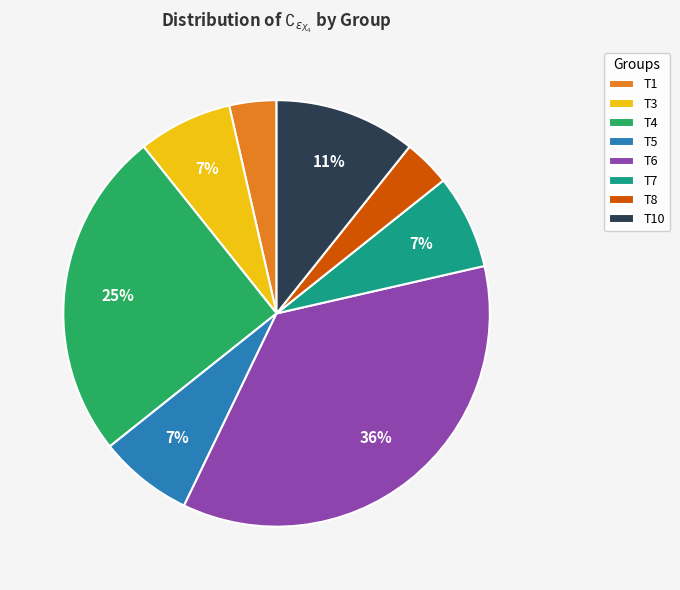

To the nearest percent, what is the difference between the largest and smallest slice percentages?

32%